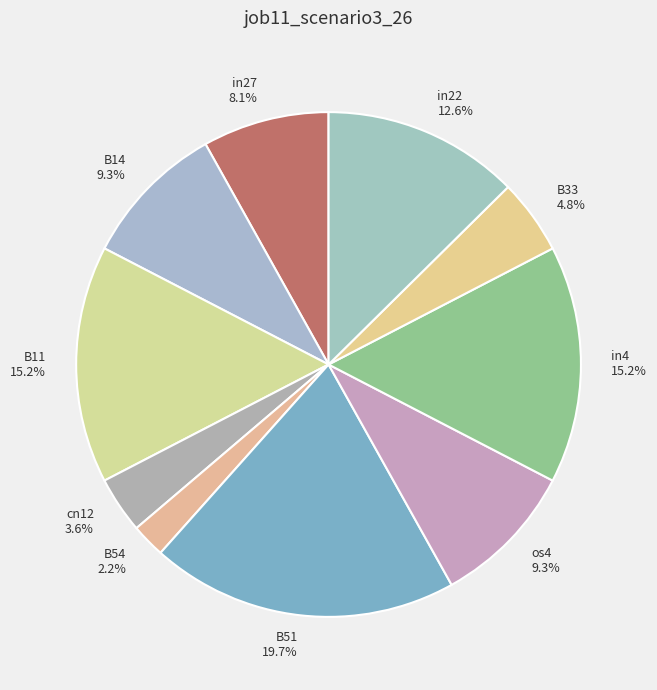

Which category has the smallest portion of the pie?

B54